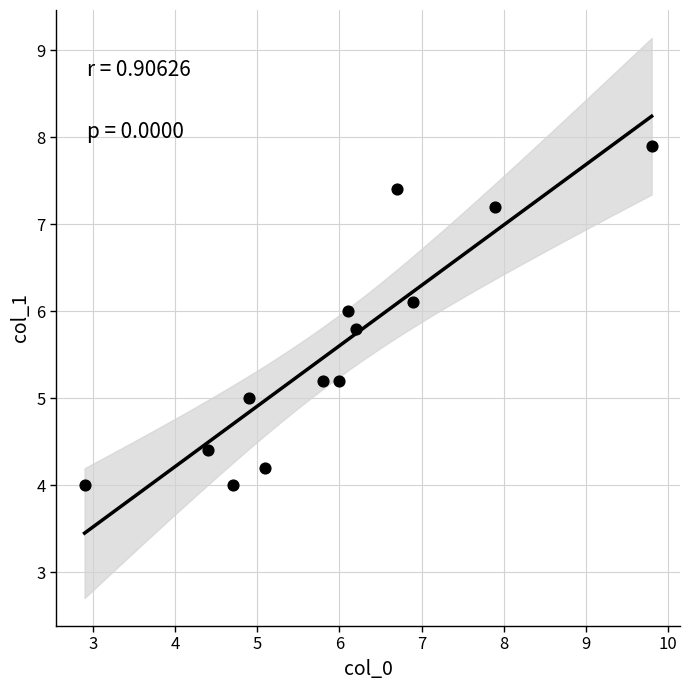

What is the range of Y values (max minus min)?

3.9